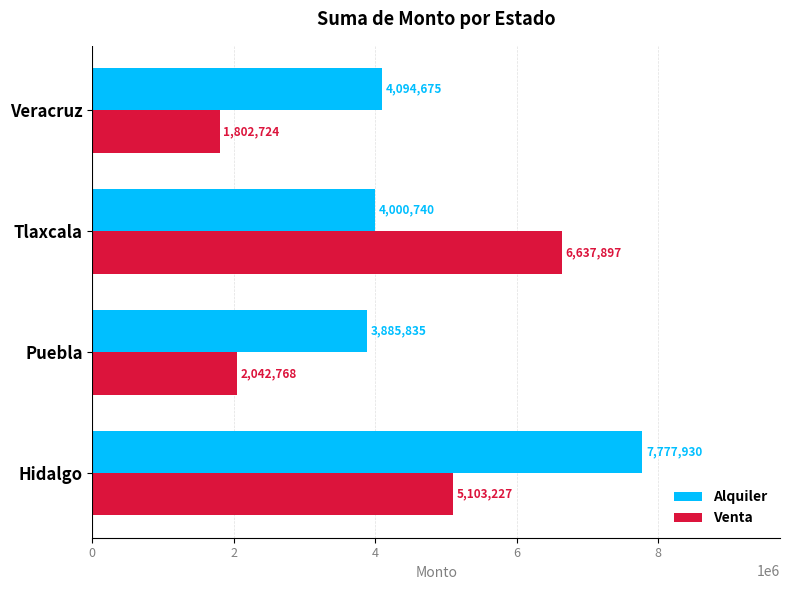

What is the approximate value of Venta at Puebla?

2042768